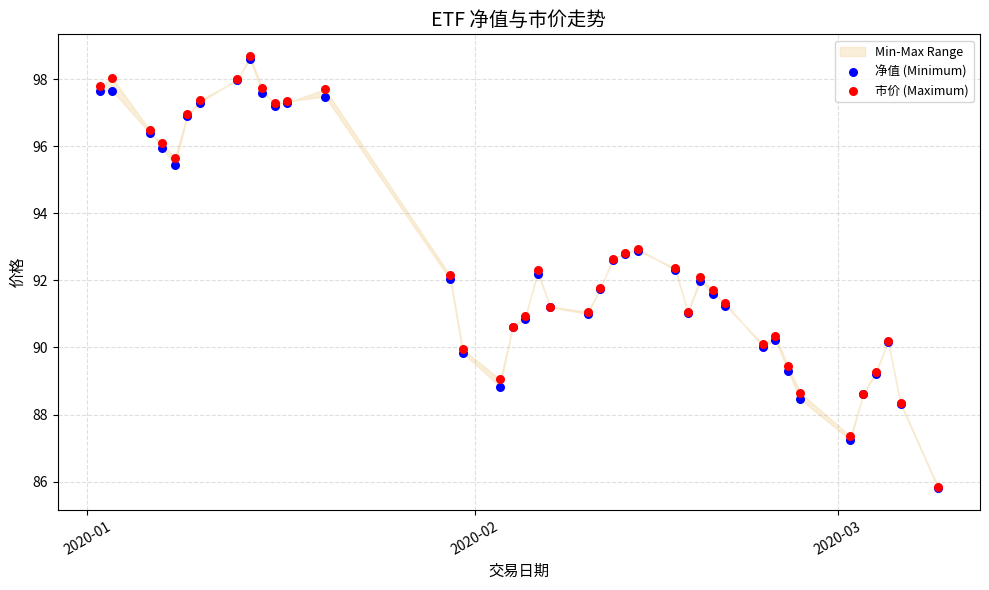

Which series has the largest Y range (max minus min)?

市价 (Maximum)